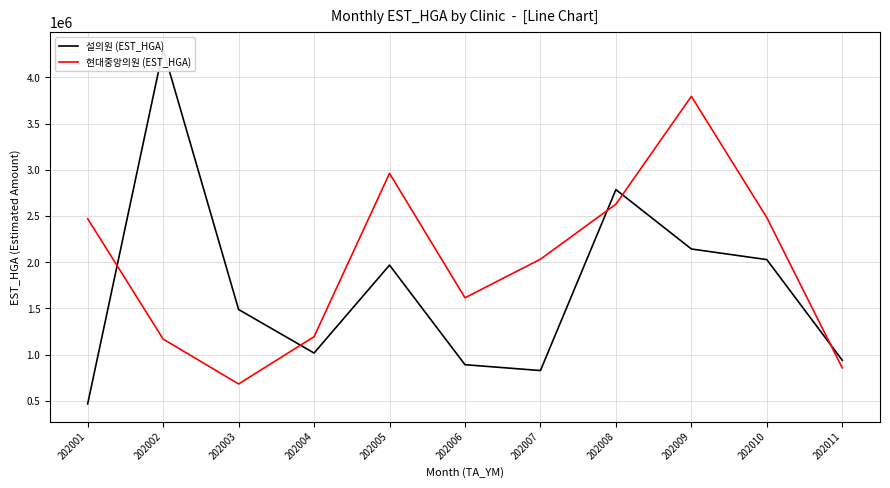

What is the difference between the highest and lowest values at 202011?

82509